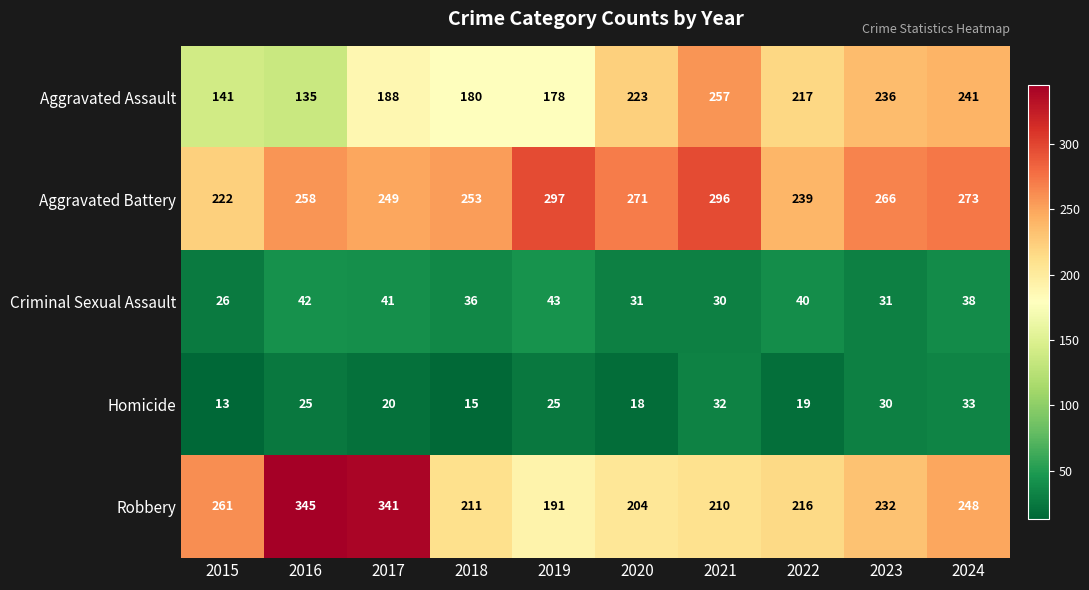

Where does the Robbery series first go above 232?

2015